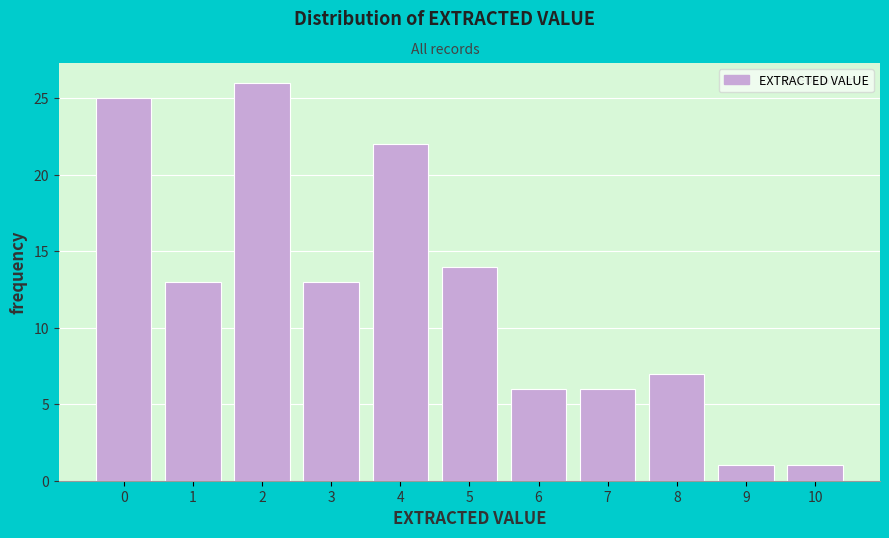

Reading right to left, extract all data points from this chart.

10=1	9=1	8=7	7=6	6=6	5=14	4=22	3=13	2=26	1=13	0=25